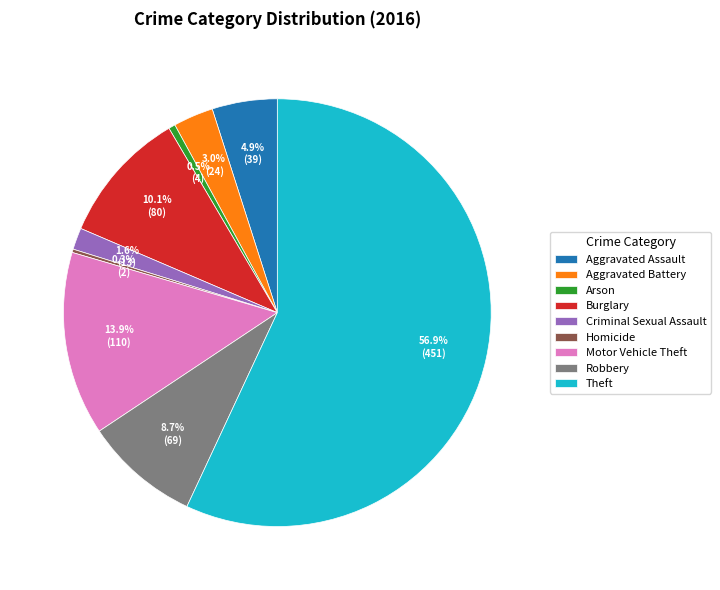

Which has a higher value, Arson or Aggravated Battery?

Aggravated Battery